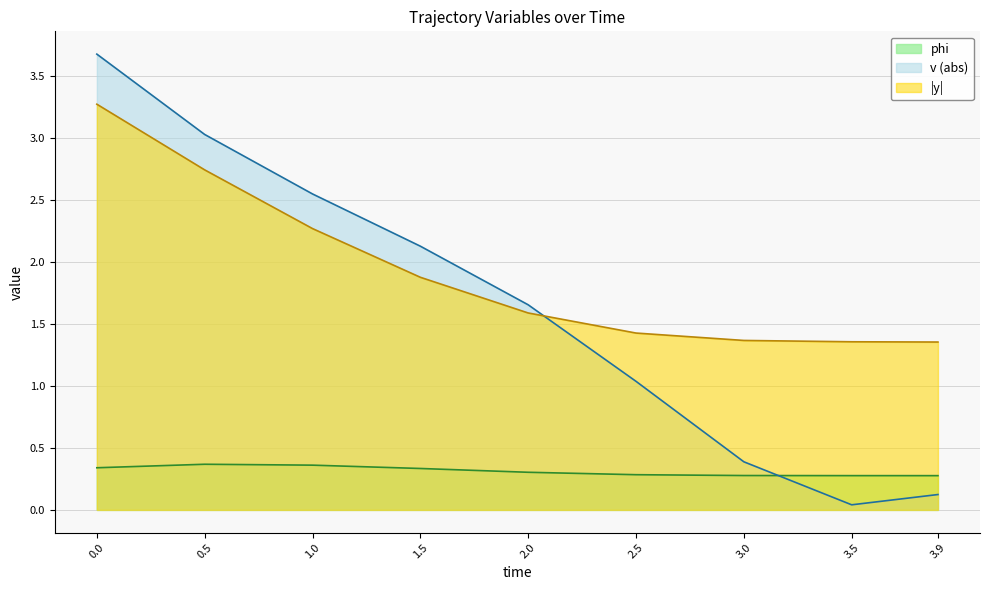

What is the greatest value displayed?

3.7